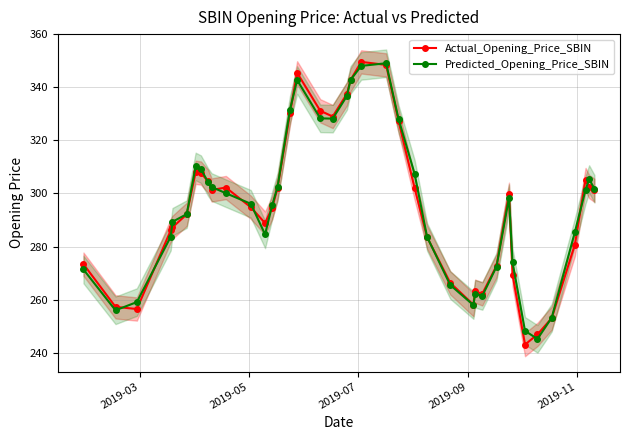

What is the value of the Predicted_Opening_Price_SBIN point at the 26th from the left?

283.6